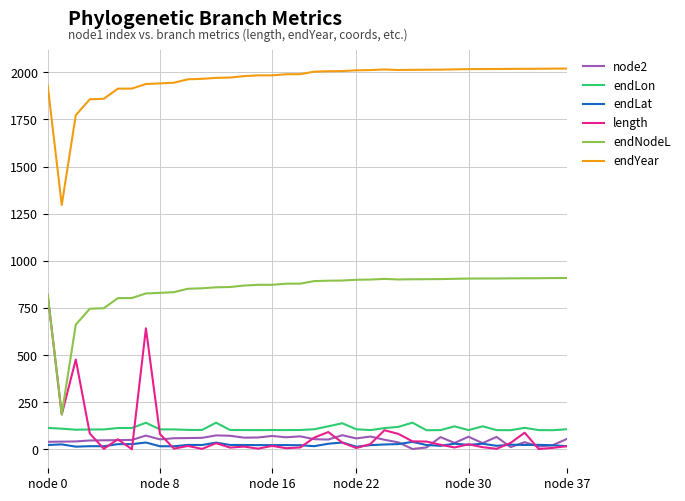

In endYear, how many points are lower than both neighbors (excluding endpoints)?

2